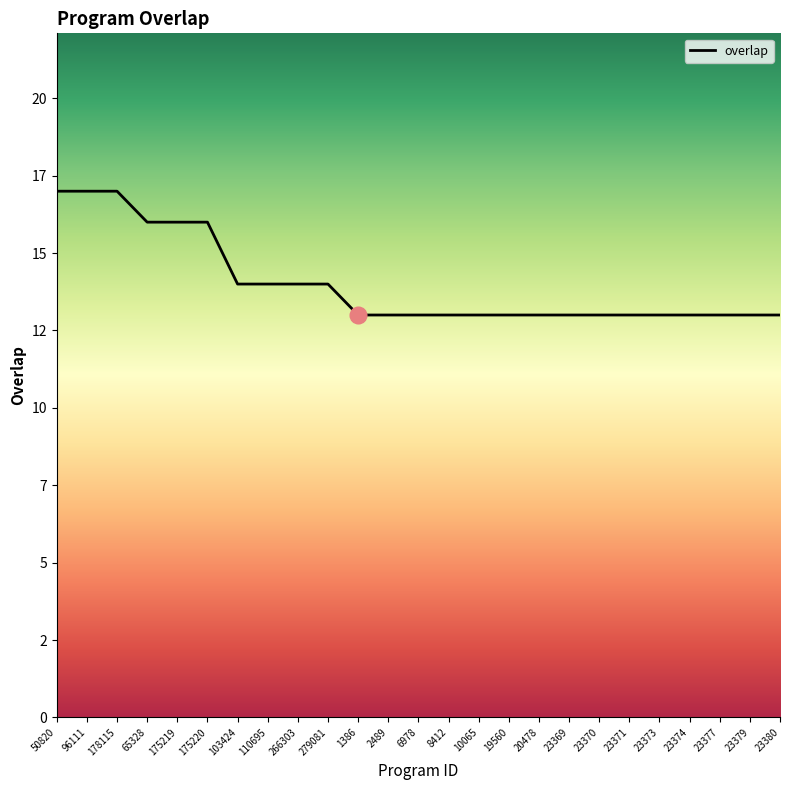

Is this an area chart (filled region under the line)?

Yes